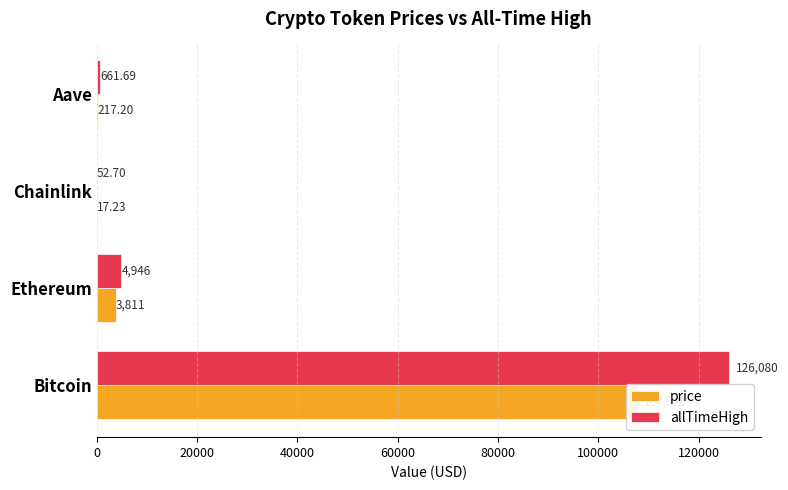

How many bars are there in total?

8